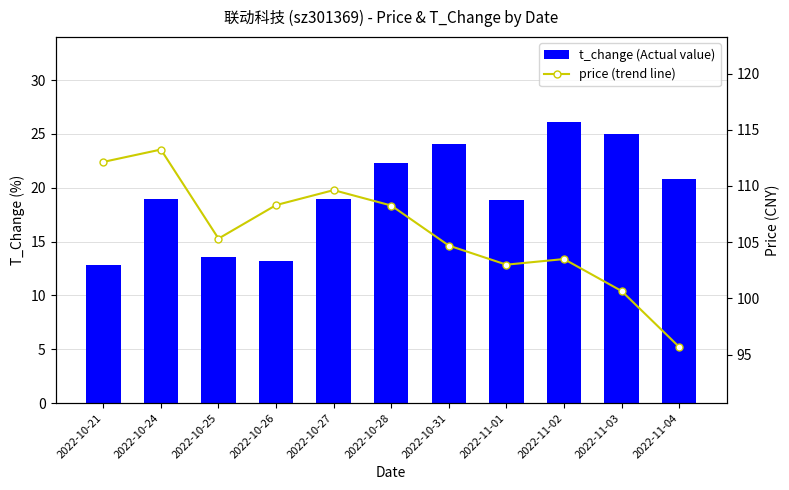

Is it true that t_change (Actual value) equals 12.8 at 2022-10-21?

True